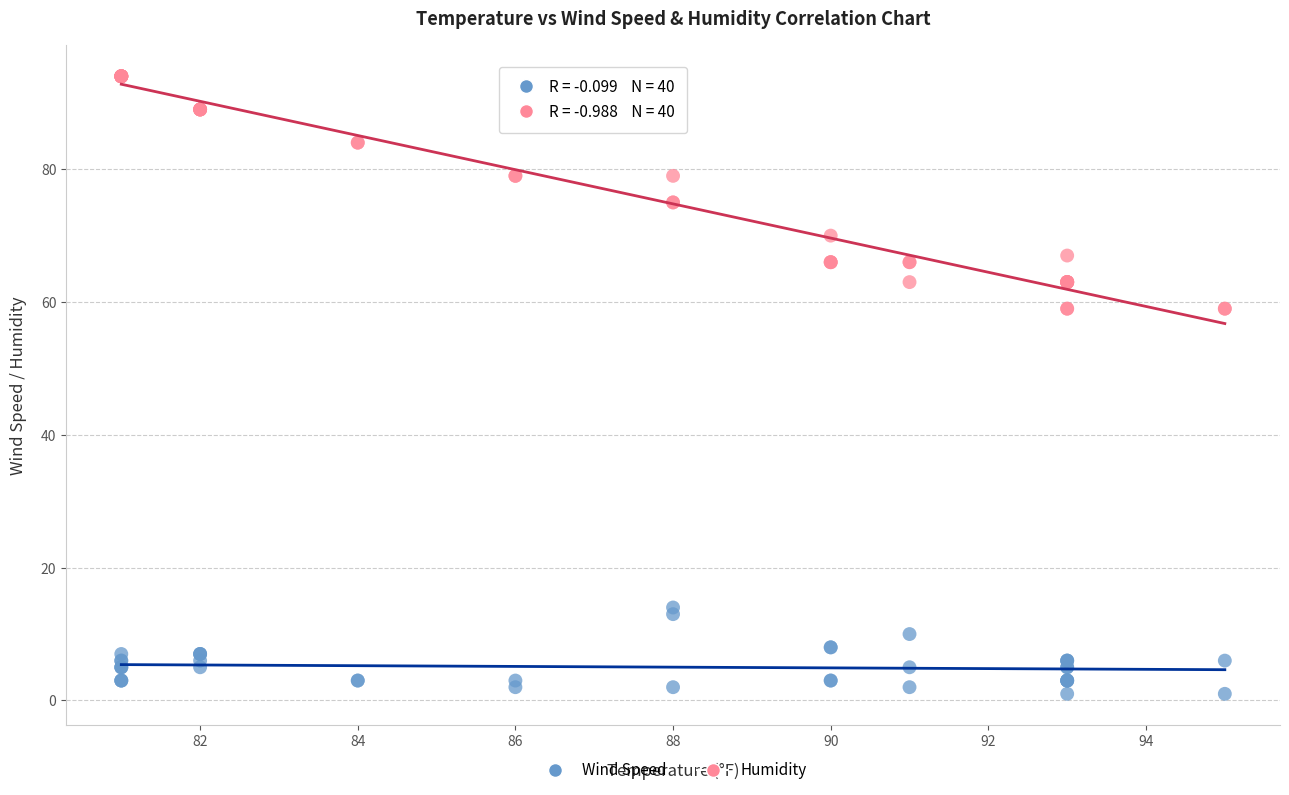

Which series has the widest spread of Y values?

Humidity